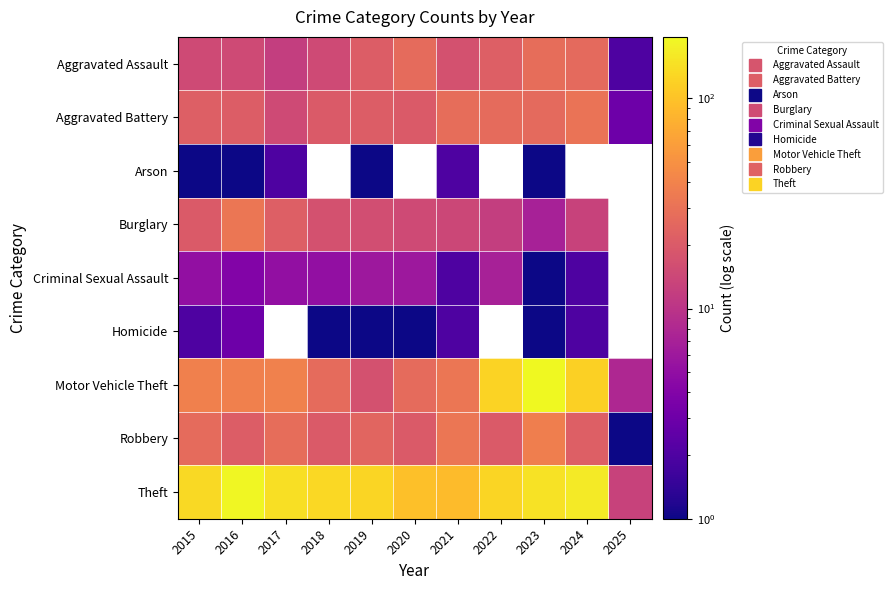

Which series has the largest total across all categories?

Theft